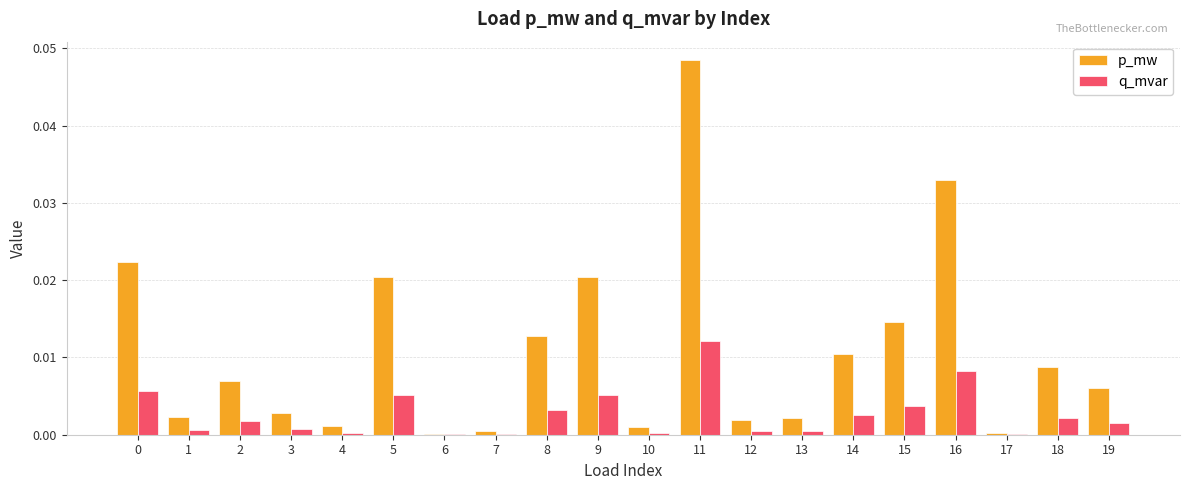

Which series changed the most between 1 and 19?

p_mw